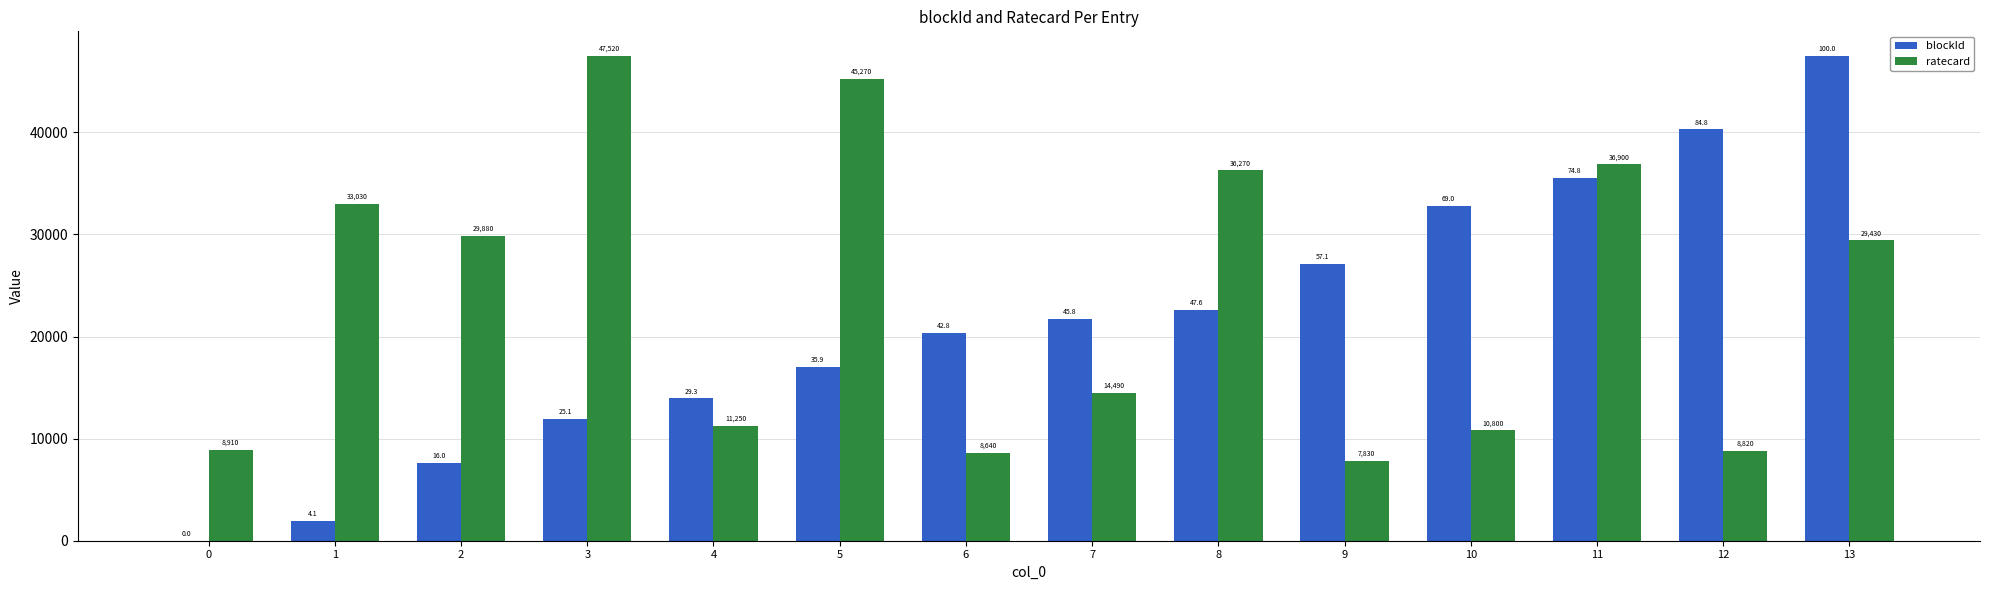

At which label does blockId first exceed 21757?

7